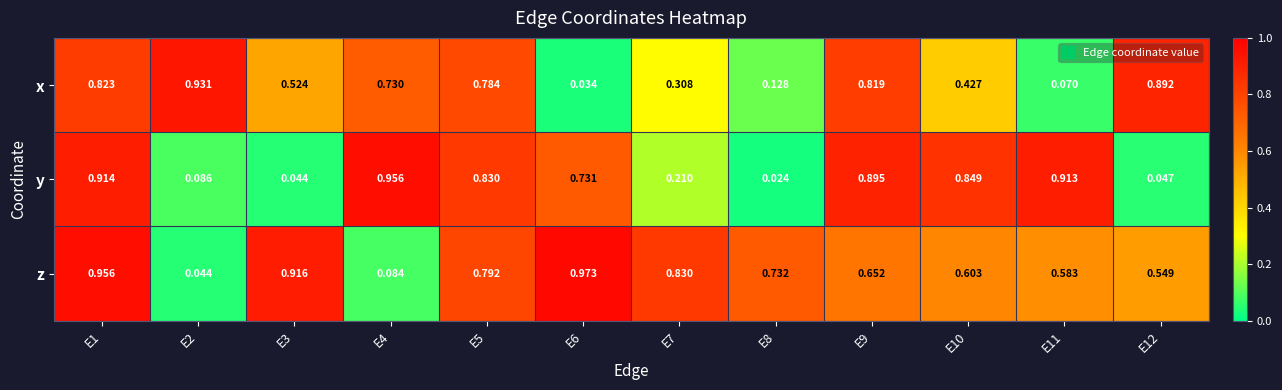

Which series changed the most between E1 and E9?

z